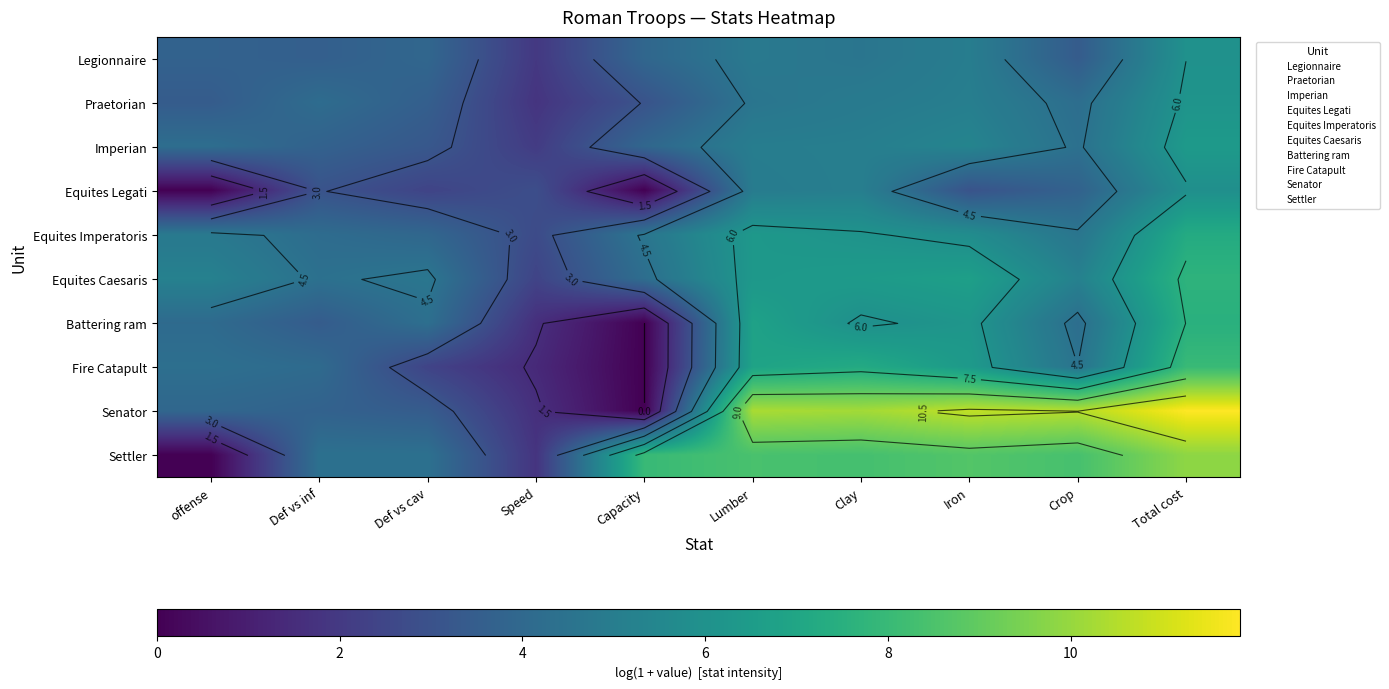

Between Def vs cav and Total cost, which is larger?

Total cost